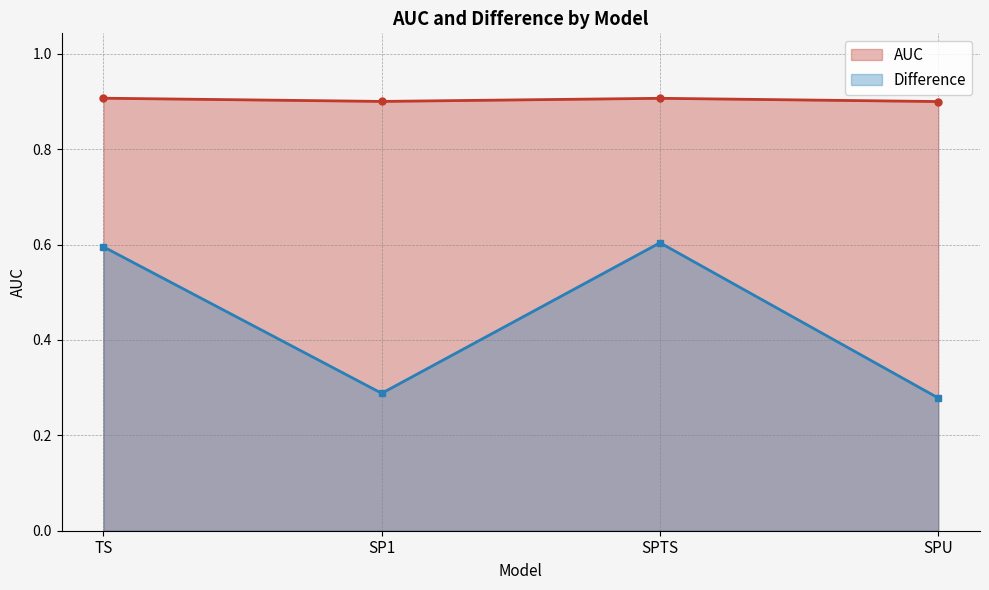

Count the number of categories in the chart.

4